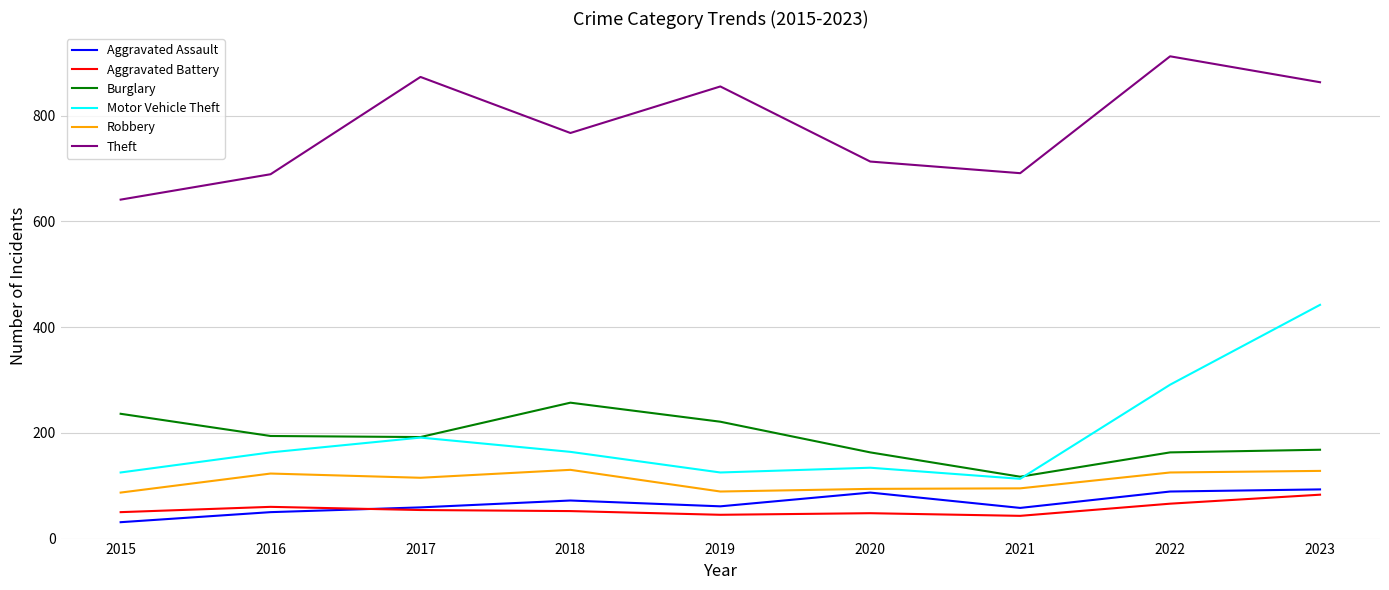

At which label is Motor Vehicle Theft closest to 277?

2022